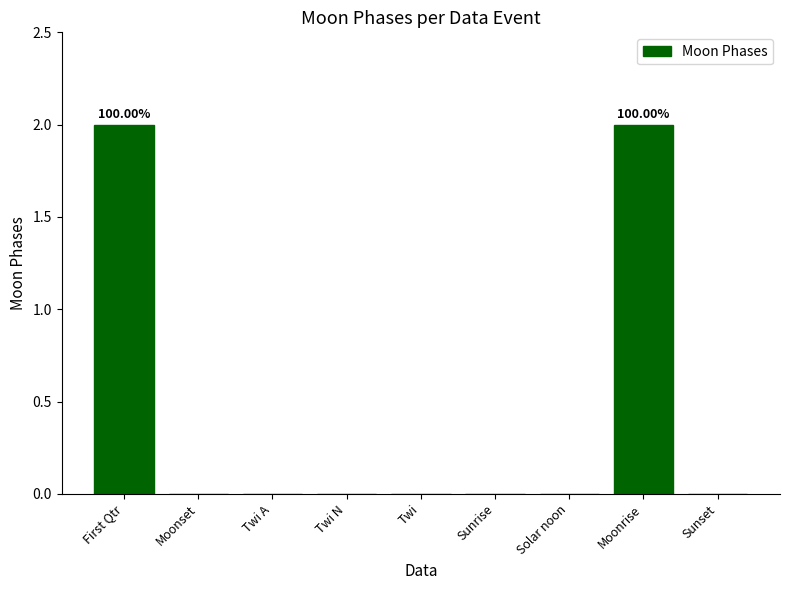

What is the change in value from Sunrise to Moonrise?

+2